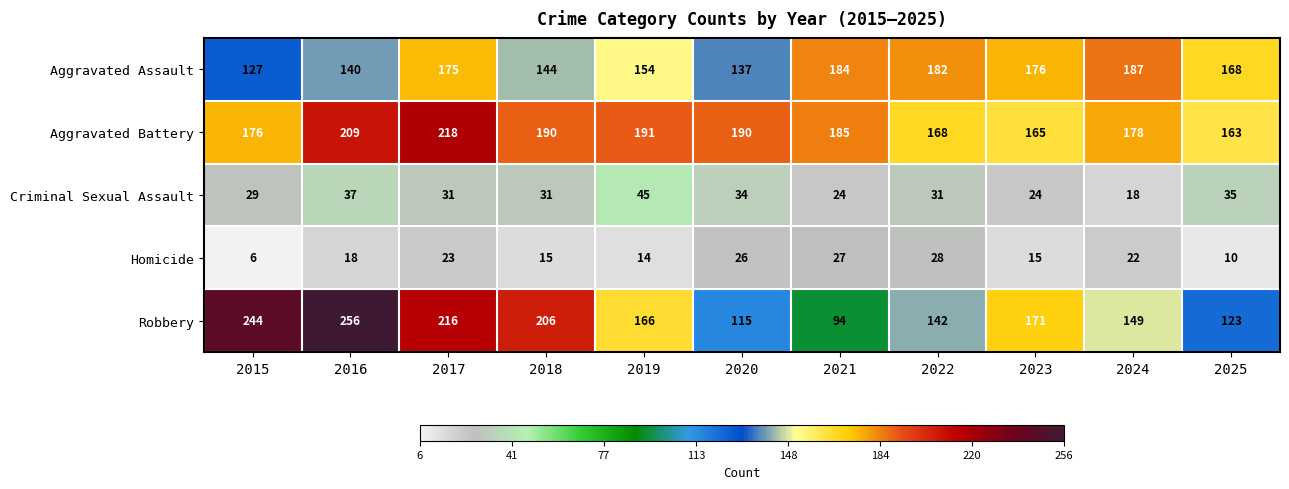

What is the minimum value shown in the chart?

6